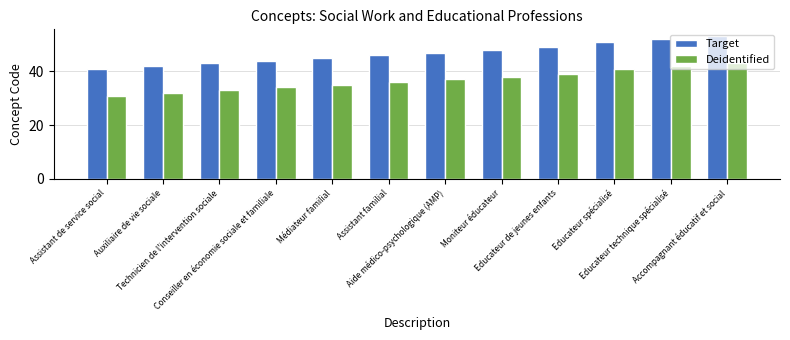

What is the label of the 2nd bar from the right?

Educateur technique spécialisé